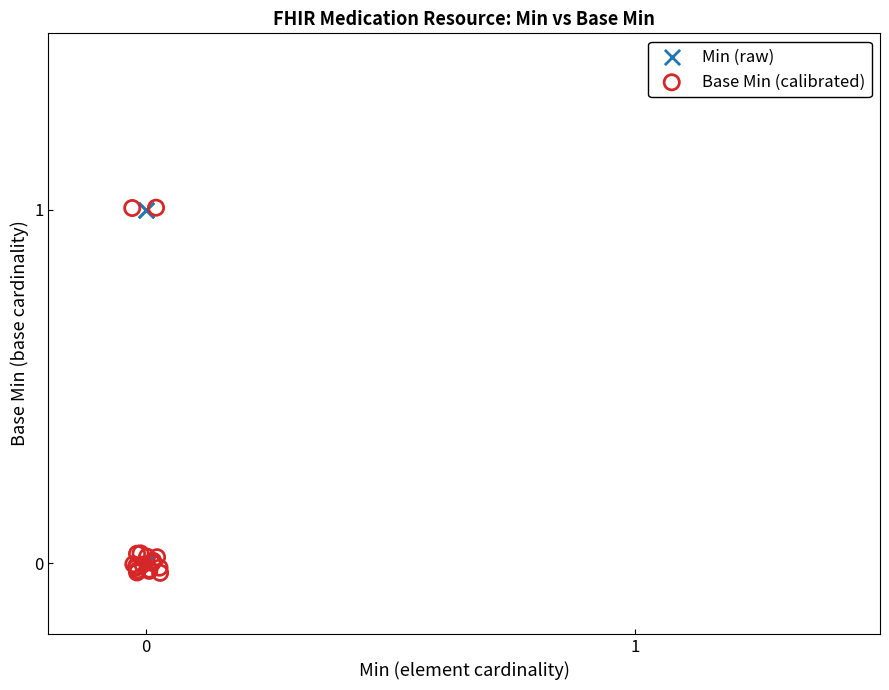

What are all the series names shown in the legend?

Min (raw), Base Min (calibrated)